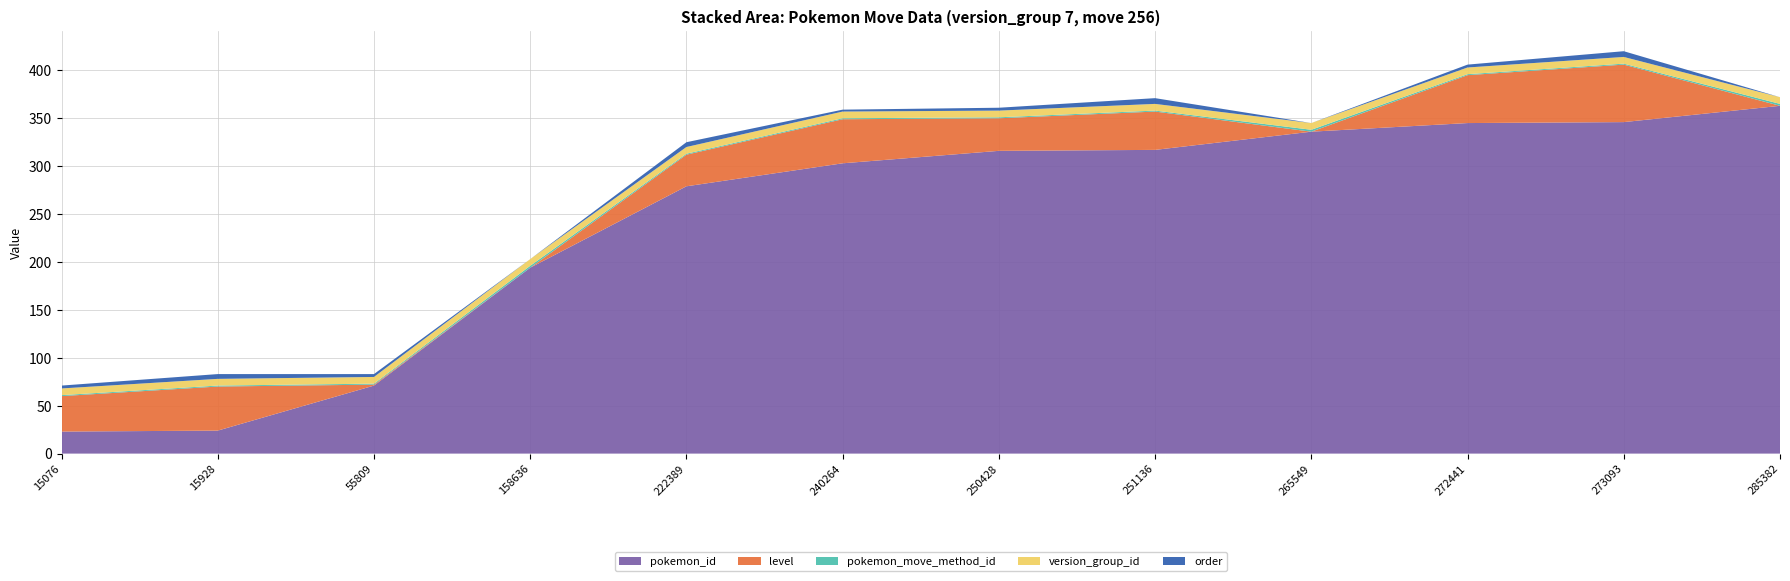

Reading left to right, what are all the values shown in this chart?

pokemon_id: 15076=23	15928=24	55809=71	158636=194	222389=279	240264=303	250428=316	251136=317	265549=336	272441=345	273093=346	285382=363
level: 15076=37	15928=46	55809=1	158636=0	222389=33	240264=46	250428=34	251136=40	265549=0	272441=50	273093=60	285382=0
pokemon_move_method_id: 15076=1	15928=1	55809=1	158636=2	222389=1	240264=1	250428=1	251136=1	265549=2	272441=1	273093=1	285382=2
version_group_id: 15076=7	15928=7	55809=7	158636=7	222389=7	240264=7	250428=7	251136=7	265549=7	272441=7	273093=7	285382=7
order: 15076=3	15928=5	55809=3	158636=0	222389=5	240264=2	250428=3	251136=6	265549=0	272441=3	273093=6	285382=0